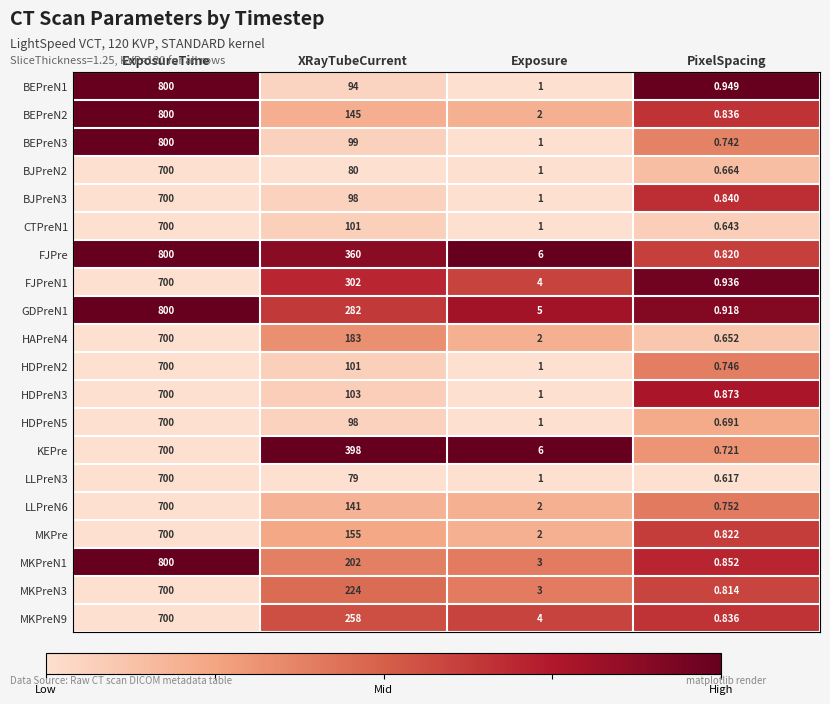

Where is BEPreN1 nearest to the value 400?

XRayTubeCurrent